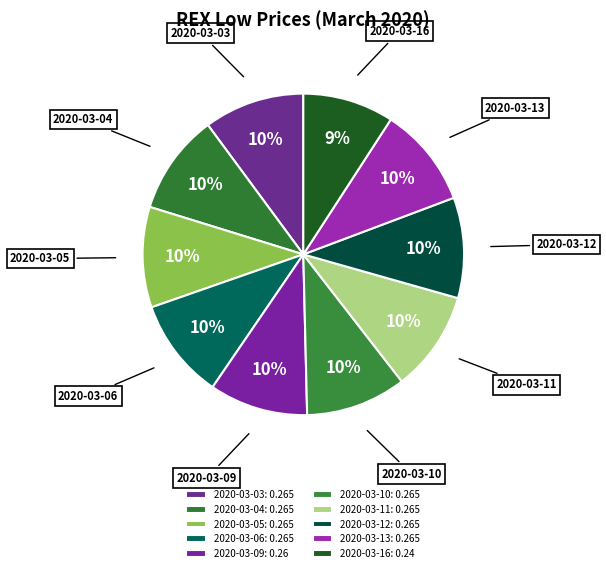

True or false: 2020-03-03 accounts for 21% of the total.

False